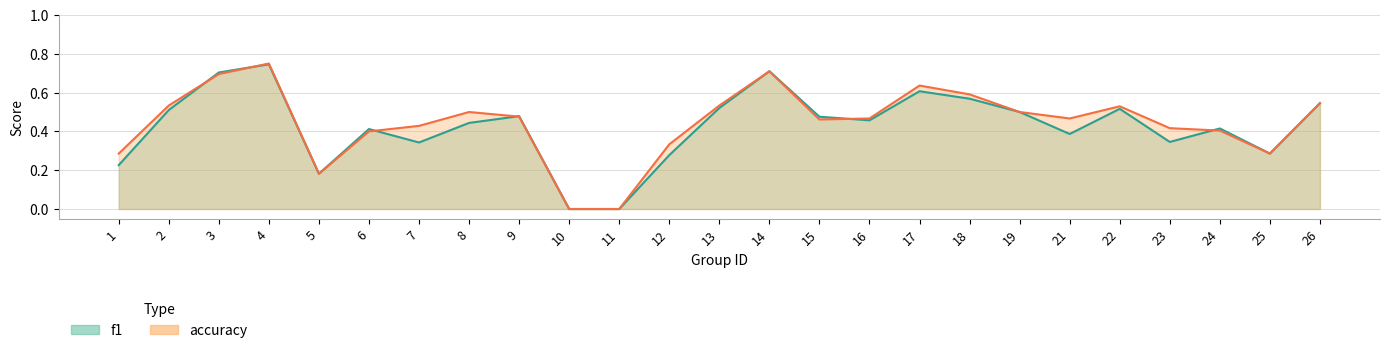

Which series ends up on top after the final intersection of f1 and accuracy?

f1